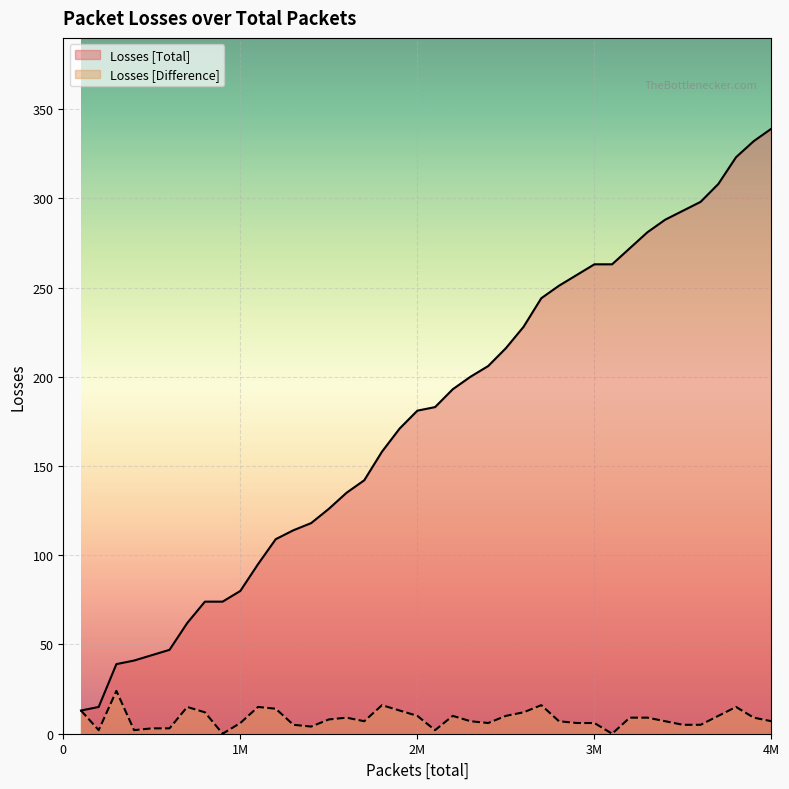

Which series has the largest total across all categories?

Losses [Total]